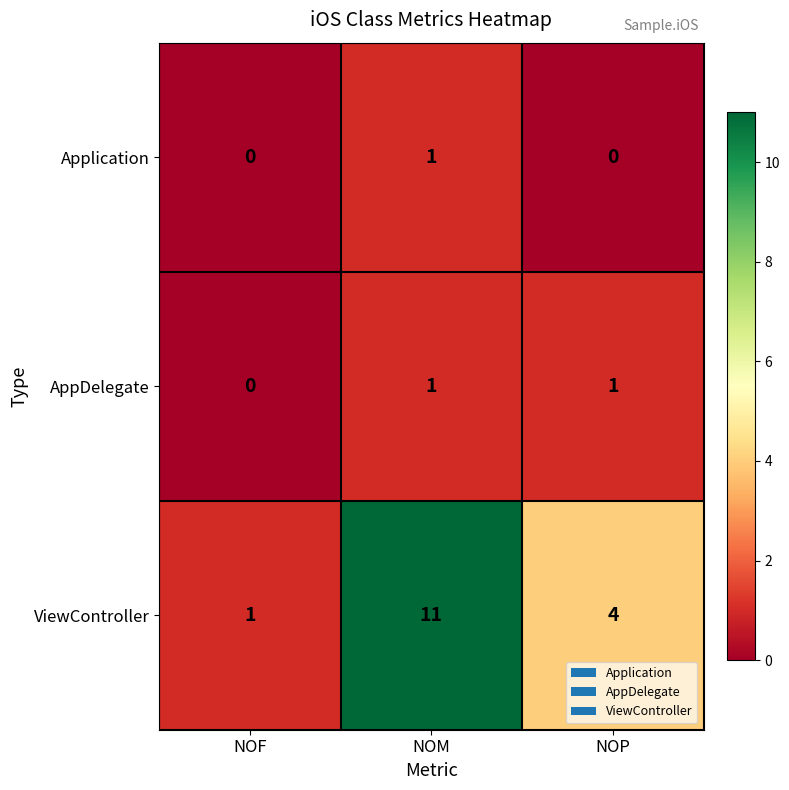

At which label is ViewController closest to 6?

NOP